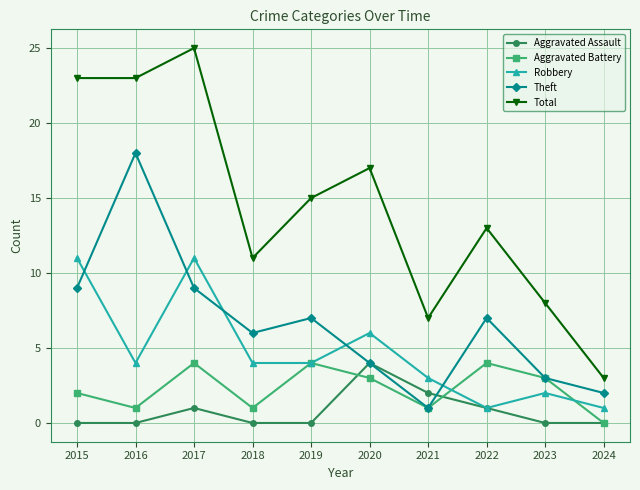

Reading right to left, extract all data points from this chart.

Aggravated Assault: 2024=0	2023=0	2022=1	2021=2	2020=4	2019=0	2018=0	2017=1	2016=0	2015=0
Aggravated Battery: 2024=0	2023=3	2022=4	2021=1	2020=3	2019=4	2018=1	2017=4	2016=1	2015=2
Robbery: 2024=1	2023=2	2022=1	2021=3	2020=6	2019=4	2018=4	2017=11	2016=4	2015=11
Theft: 2024=2	2023=3	2022=7	2021=1	2020=4	2019=7	2018=6	2017=9	2016=18	2015=9
Total: 2024=3	2023=8	2022=13	2021=7	2020=17	2019=15	2018=11	2017=25	2016=23	2015=23